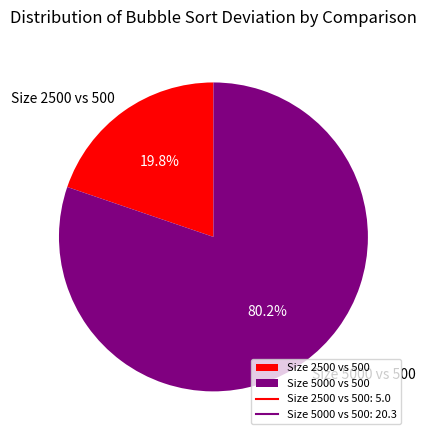

To the nearest percent, what is the average slice percentage?

50%